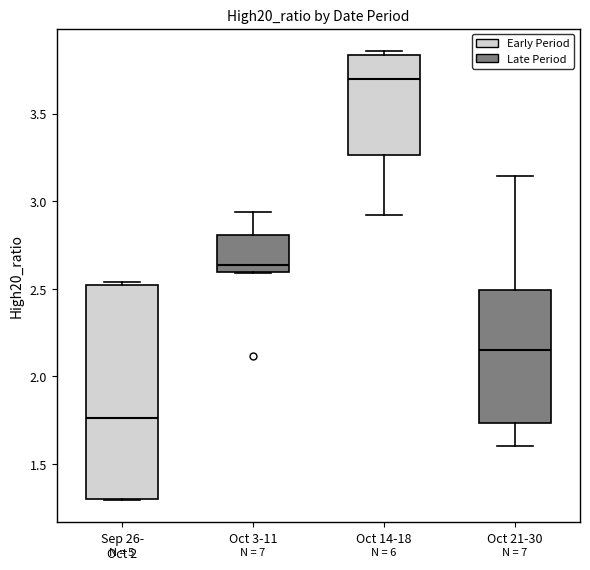

Comparing the boxes themselves (not the whiskers), which one is the tallest?

Sep 26- Oct 2